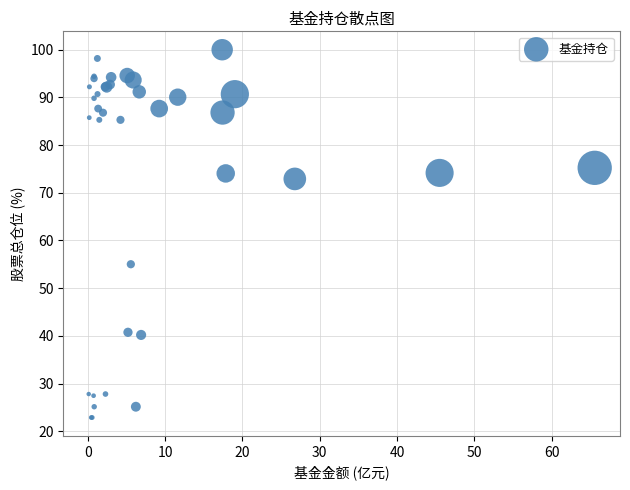

What Y value in the scatter plot is closest to 61?

55.0